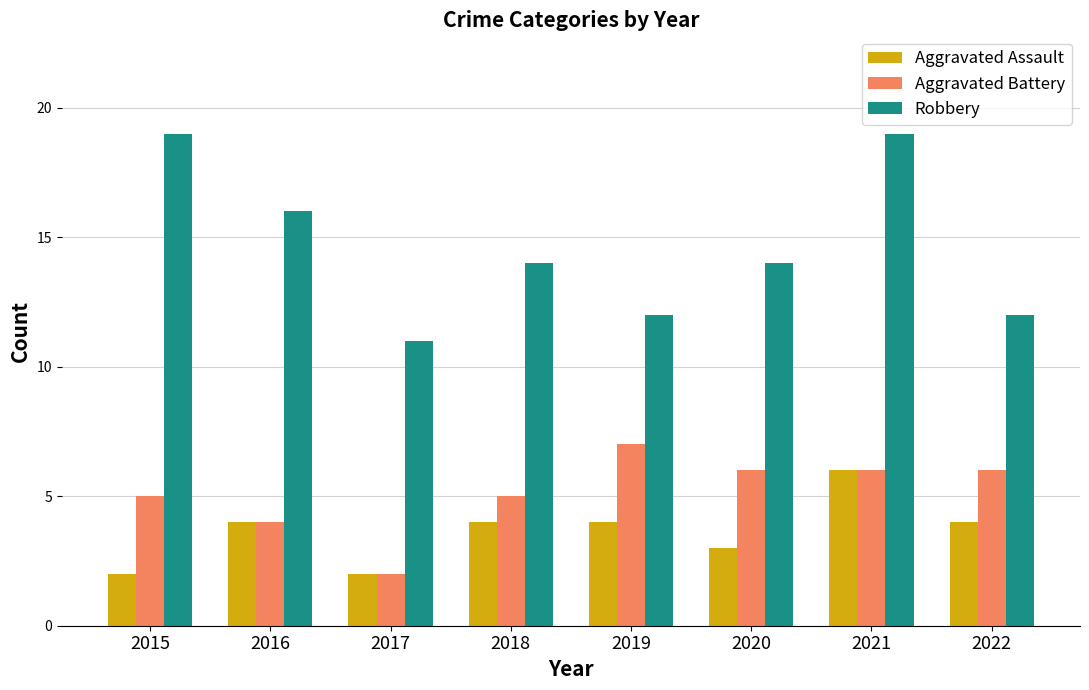

What are all the series names shown in the legend?

Aggravated Assault, Aggravated Battery, Robbery